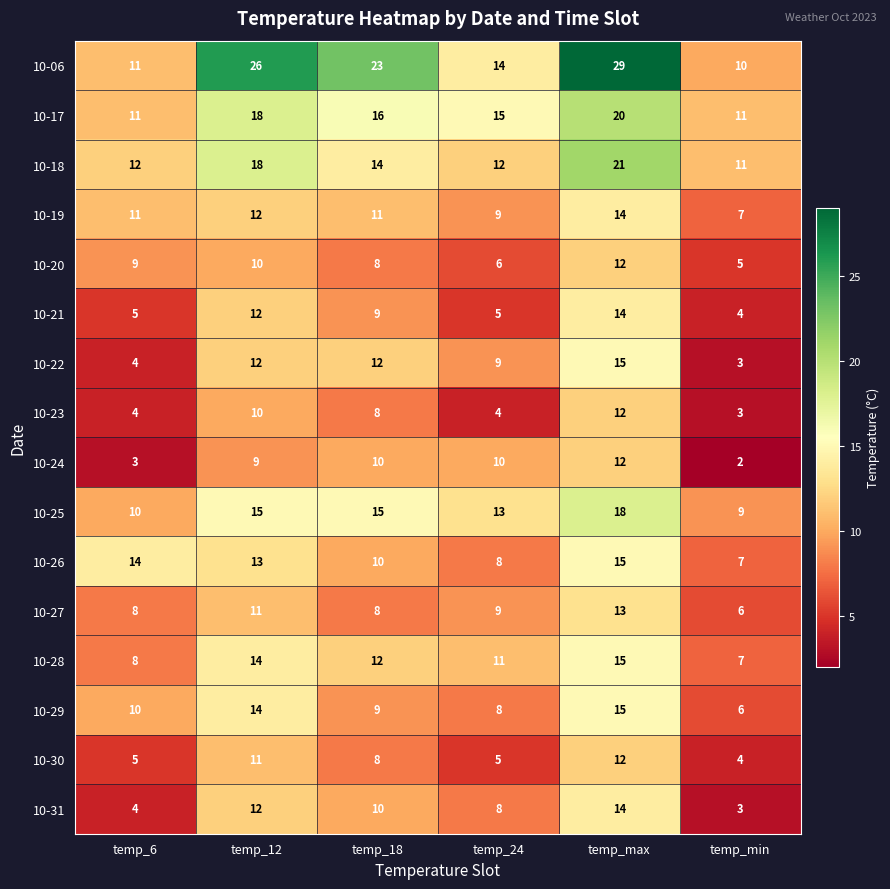

What is the maximum value for 10-17?

20